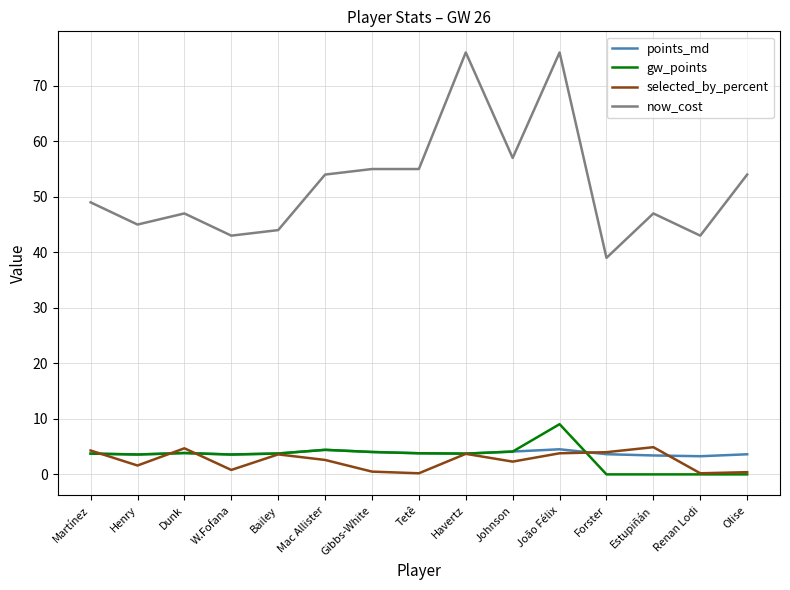

What value does the now_cost series have at João Félix?

76.0